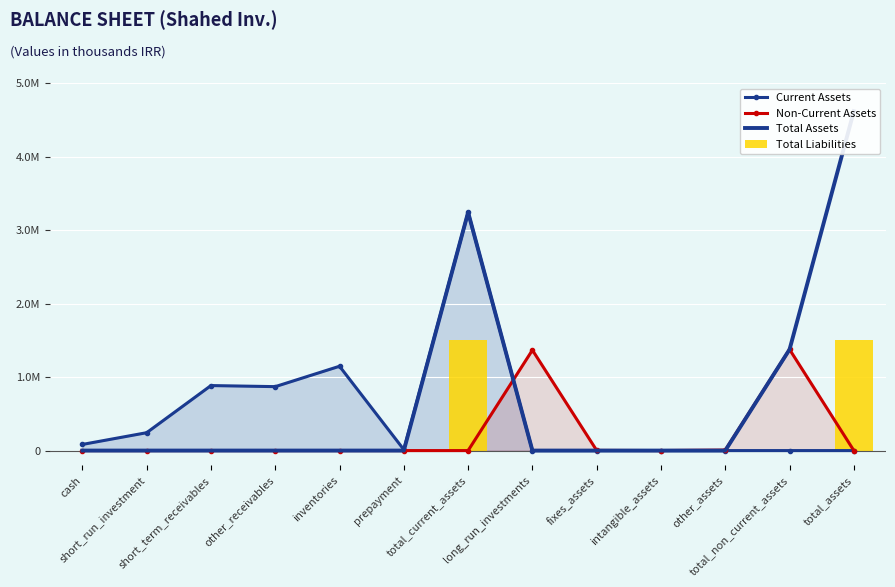

What are all the series names shown in the legend?

Current Assets, Non-Current Assets, Total Assets, Total Liabilities